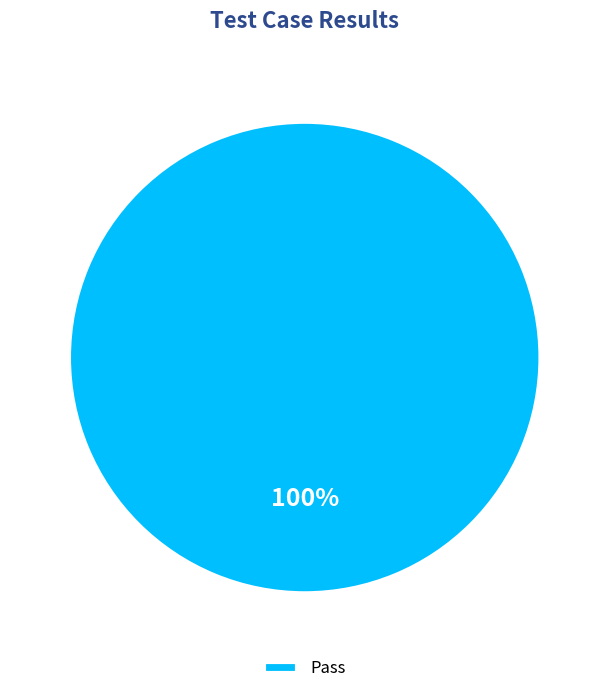

Rank the categories by value from lowest to highest.

Pass